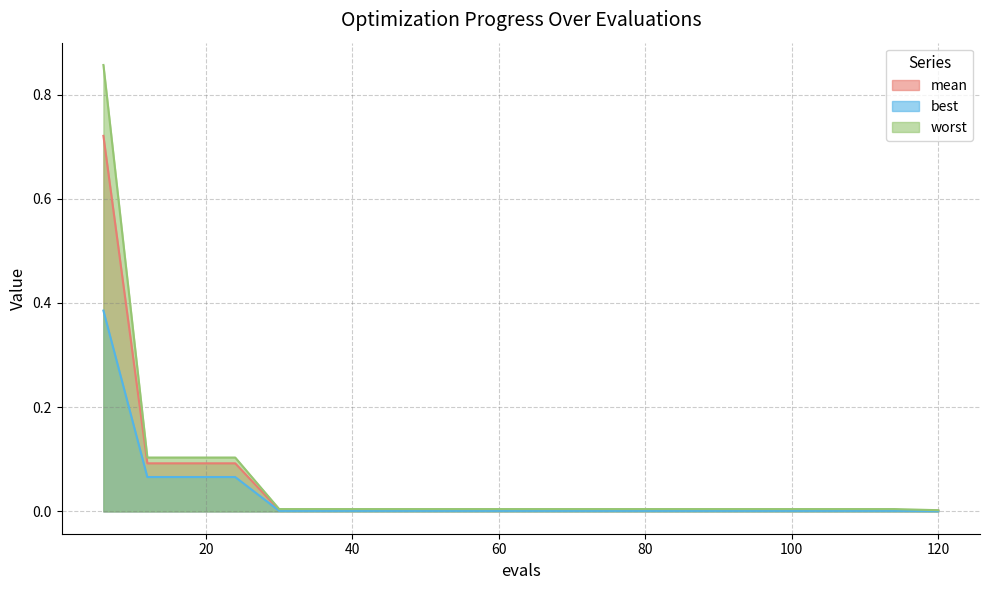

Is it true that worst equals 0.0 at 66?

False